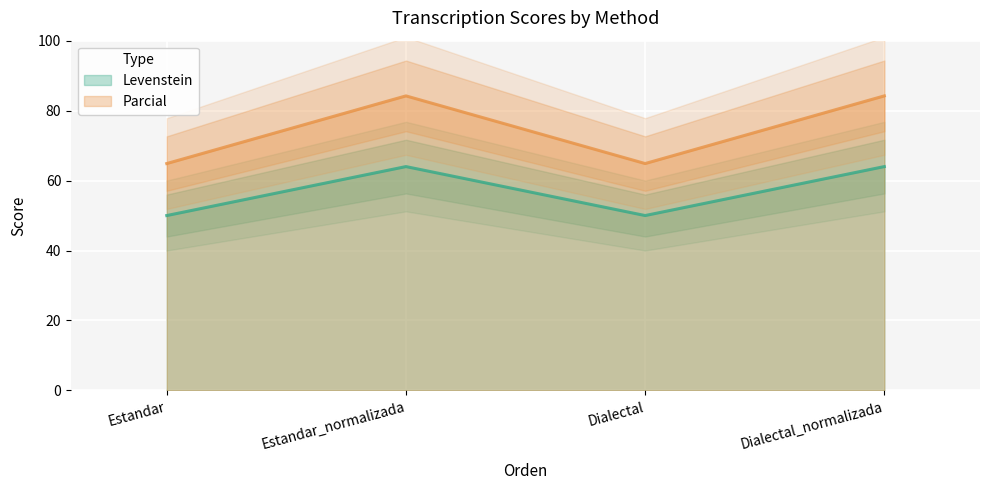

How many interior local valleys does the Levenstein series have?

1